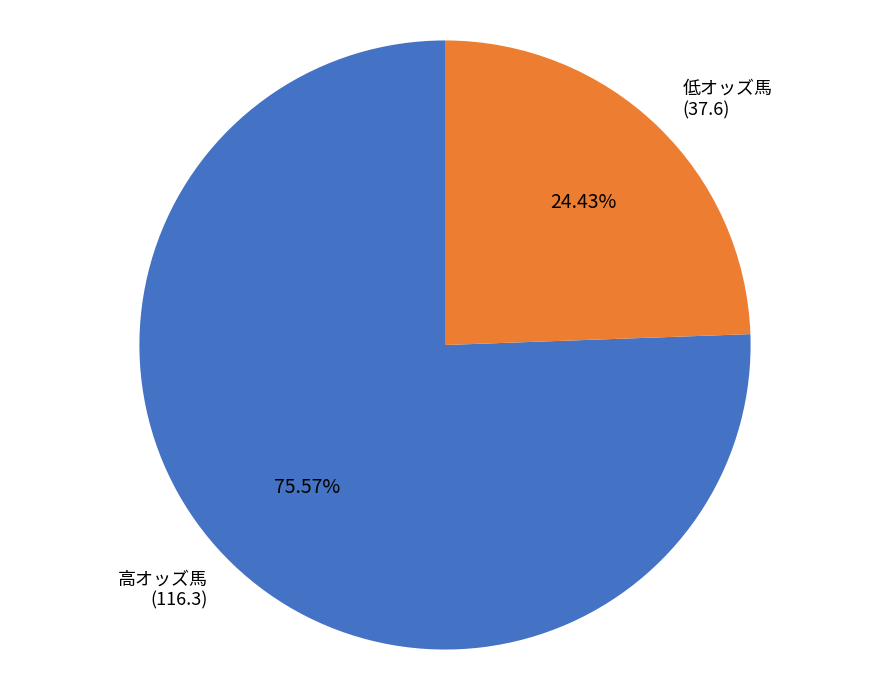

Count the number of slices in the pie.

2